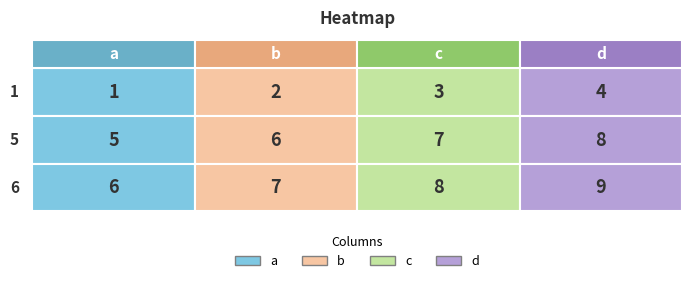

Which series has the widest spread of values?

row1